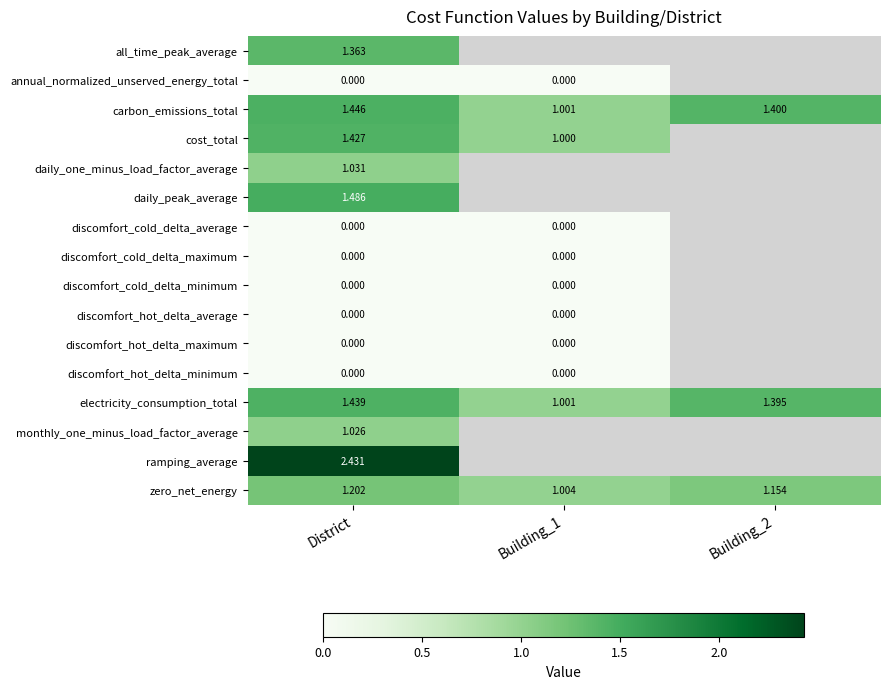

How many data points does each series have?

3